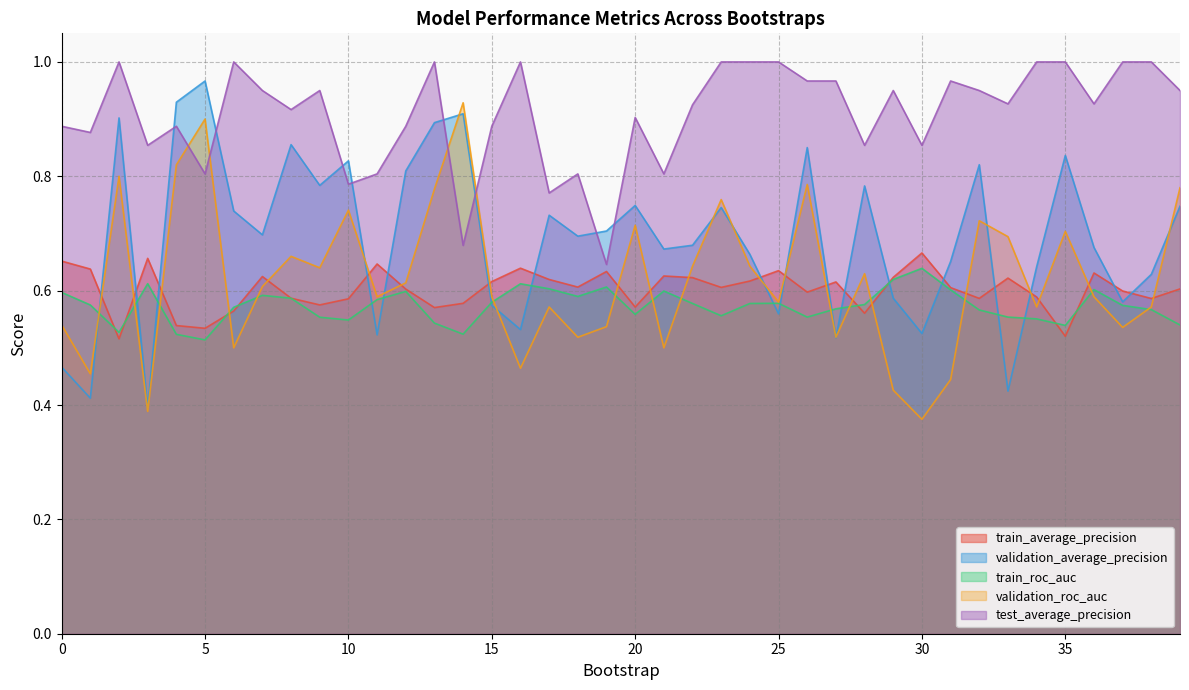

Count the number of categories in the chart.

40